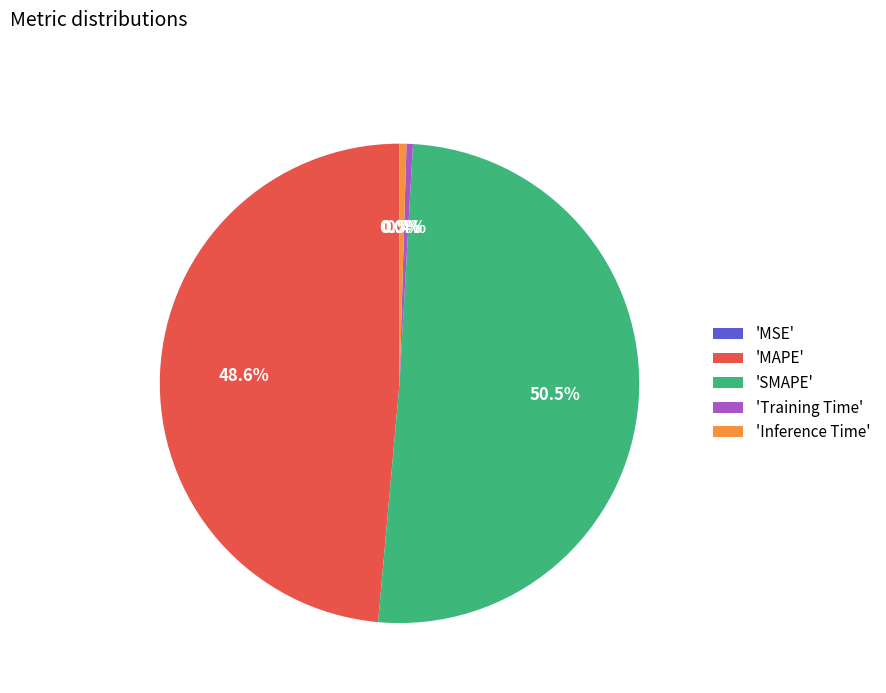

Which slice is the largest?

'SMAPE'